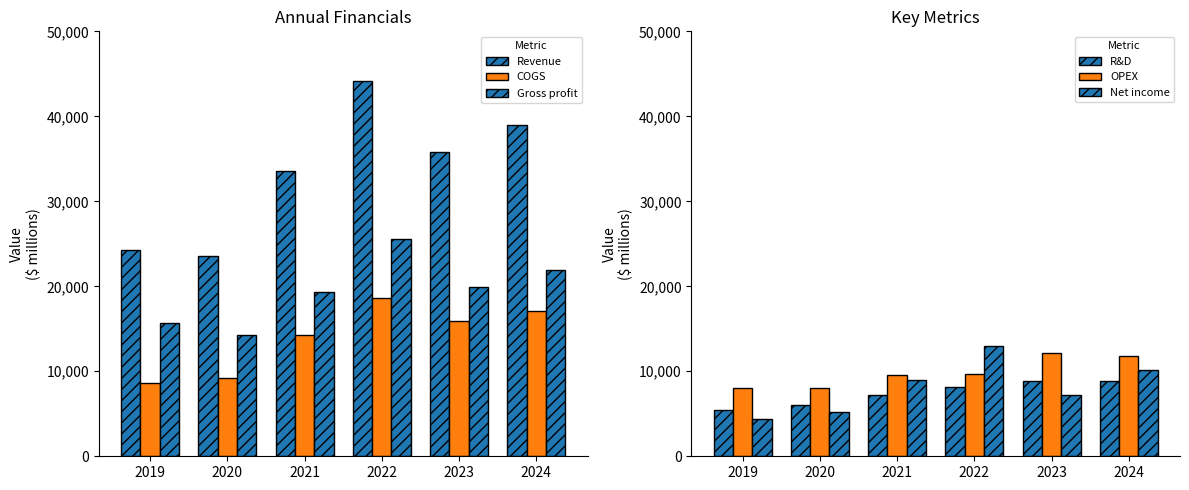

Reading left to right, list all the values displayed in this chart.

Revenue: 24273	23531	33566	44200	35820	38962
COGS: 8599	9255	14262	18635	15869	17060
Gross profit: 15674	14276	19304	25565	19951	21902
R&D: 5398	5975	7176	8194	8818	8893
OPEX: 8007	8021	9515	9705	12163	11831
Net income: 4386	5198	9003	12936	7232	10142